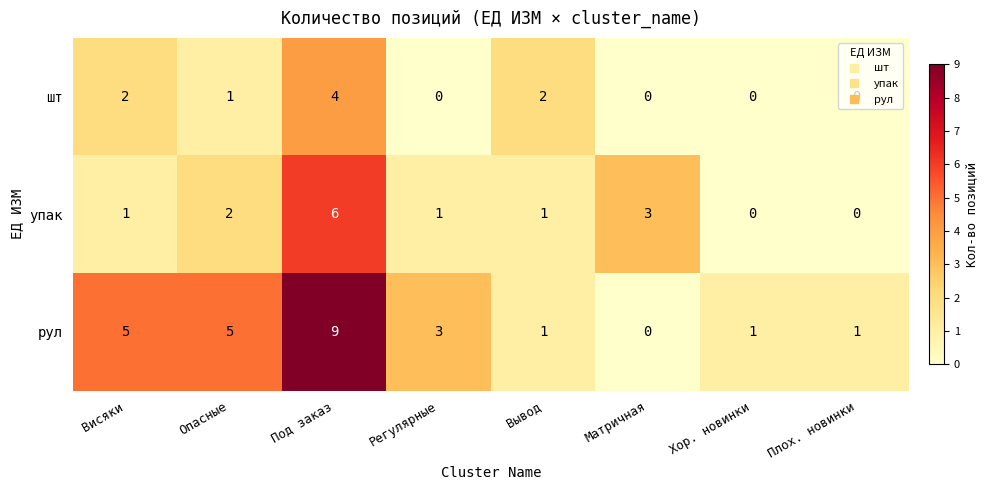

Count the упак values in the range 1 to 3.

5